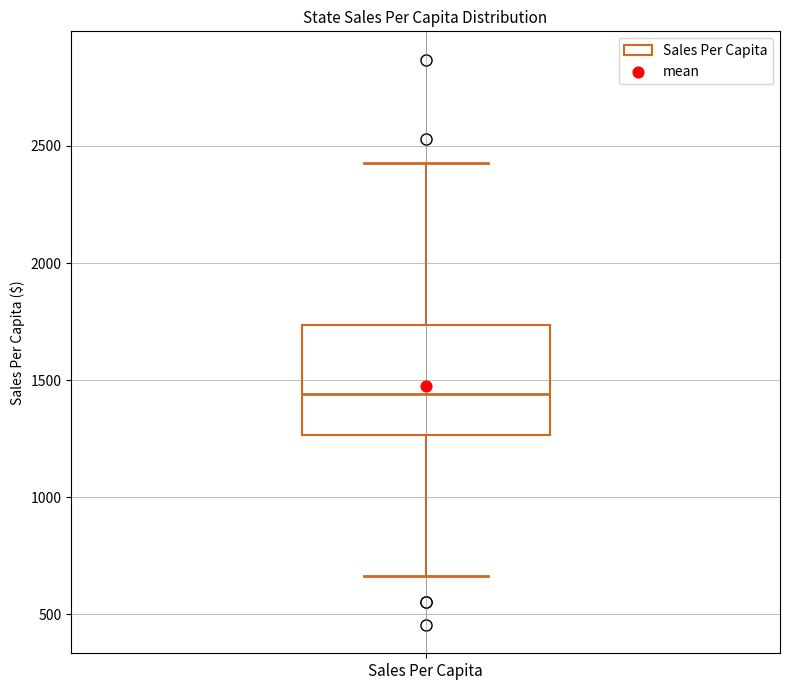

Read this box plot against the y-axis: the position of the median line, the range covered by the box, and the ends of both whiskers. The values are not printed on the chart, so give them approximately, as read against the axis.

median 1450, box 1250 to 1750, whiskers 650 to 2450